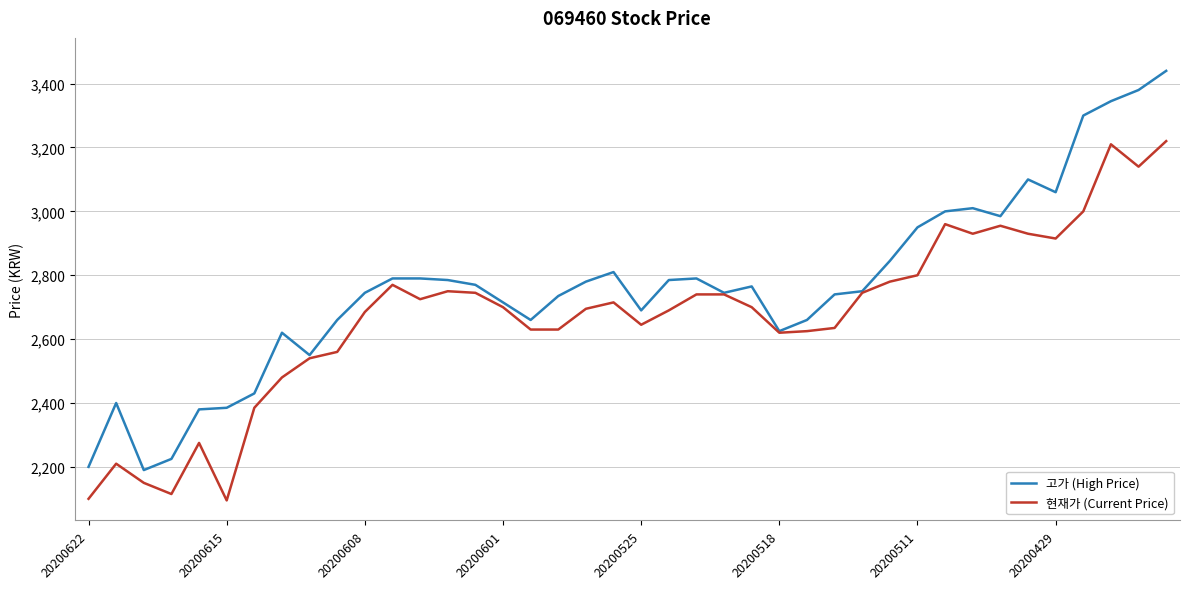

What is the minimum value for 현재가 (Current Price)?

2095